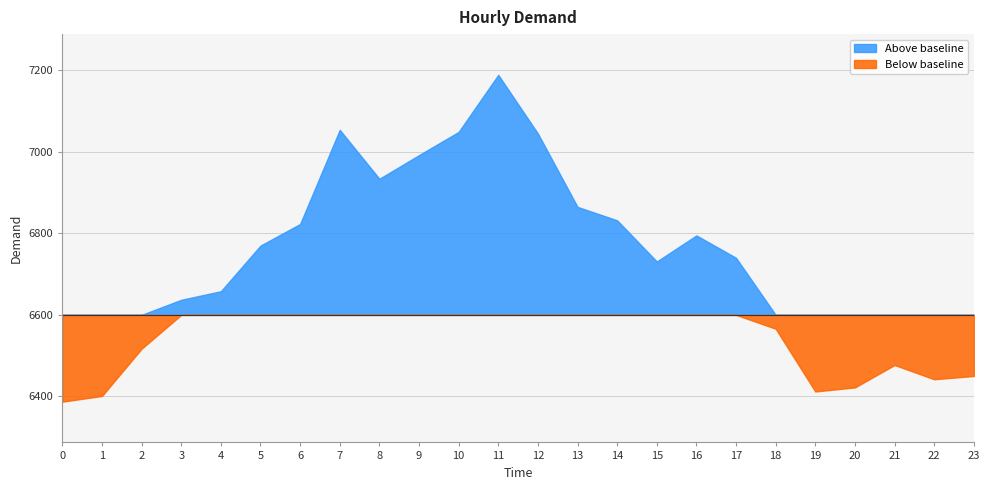

True or false: the data has more than 2 interior local peaks.

True